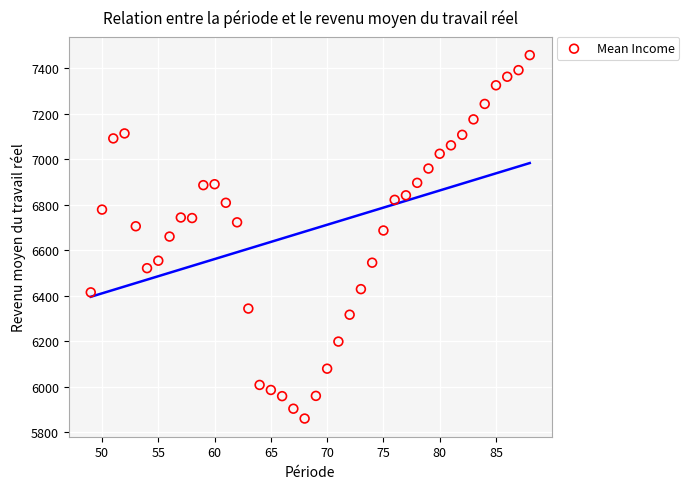

What is the range of Y values (max minus min)?

1598.9